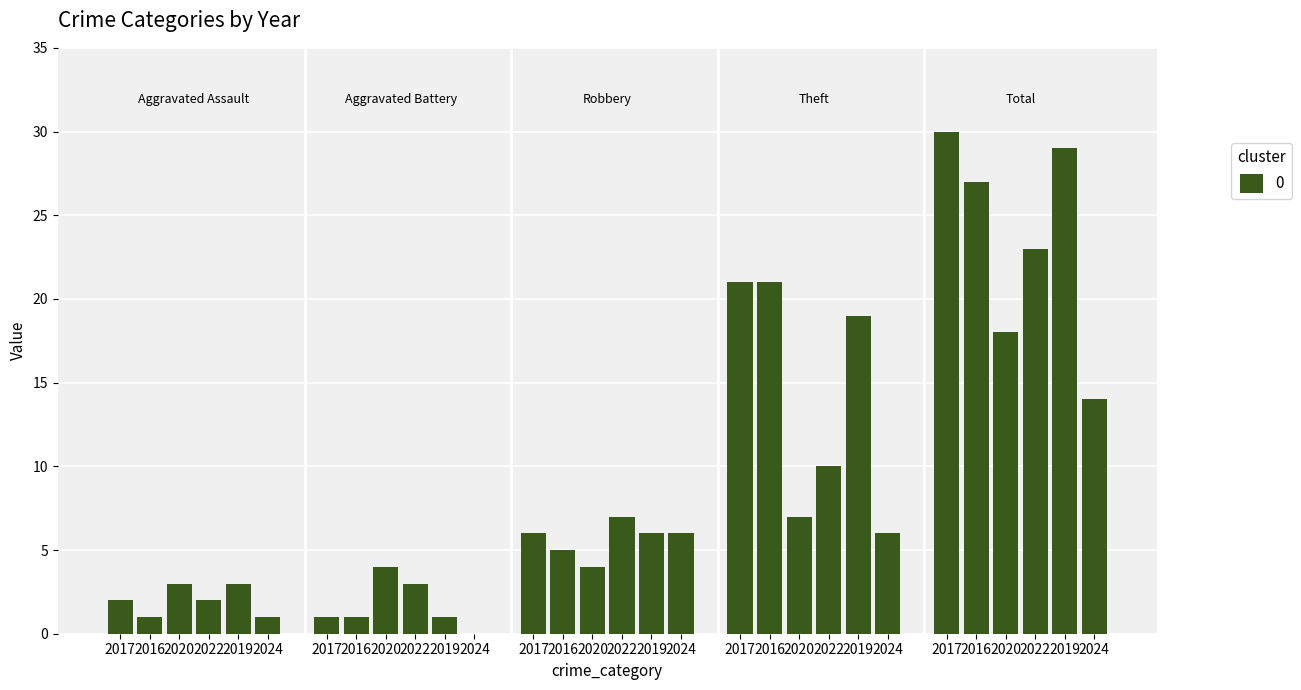

Reading left to right, what are all the values shown in this chart?

Aggravated Assault: 2	1	3	2	3	1
Aggravated Battery: 1	1	4	3	1	0
Robbery: 6	5	4	7	6	6
Theft: 21	21	7	10	19	6
Total: 30	27	18	23	29	14